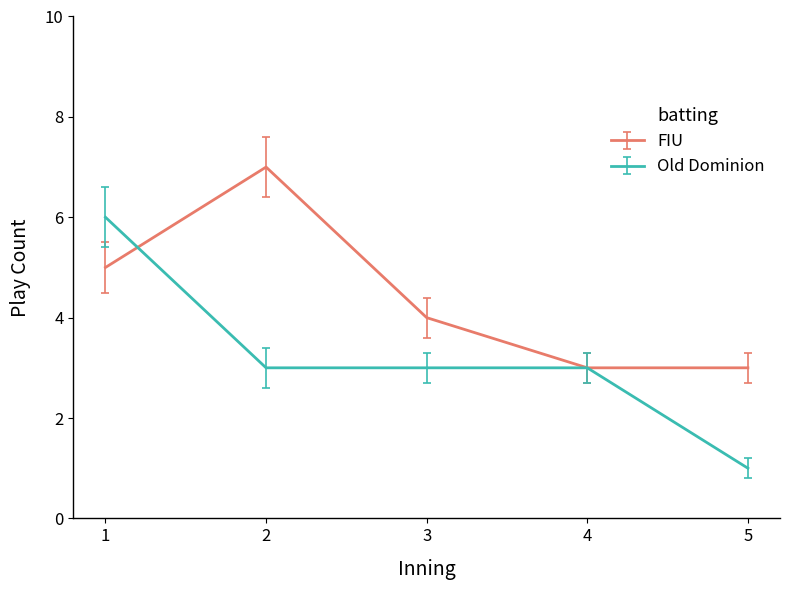

At which category does FIU reach its first local peak?

2